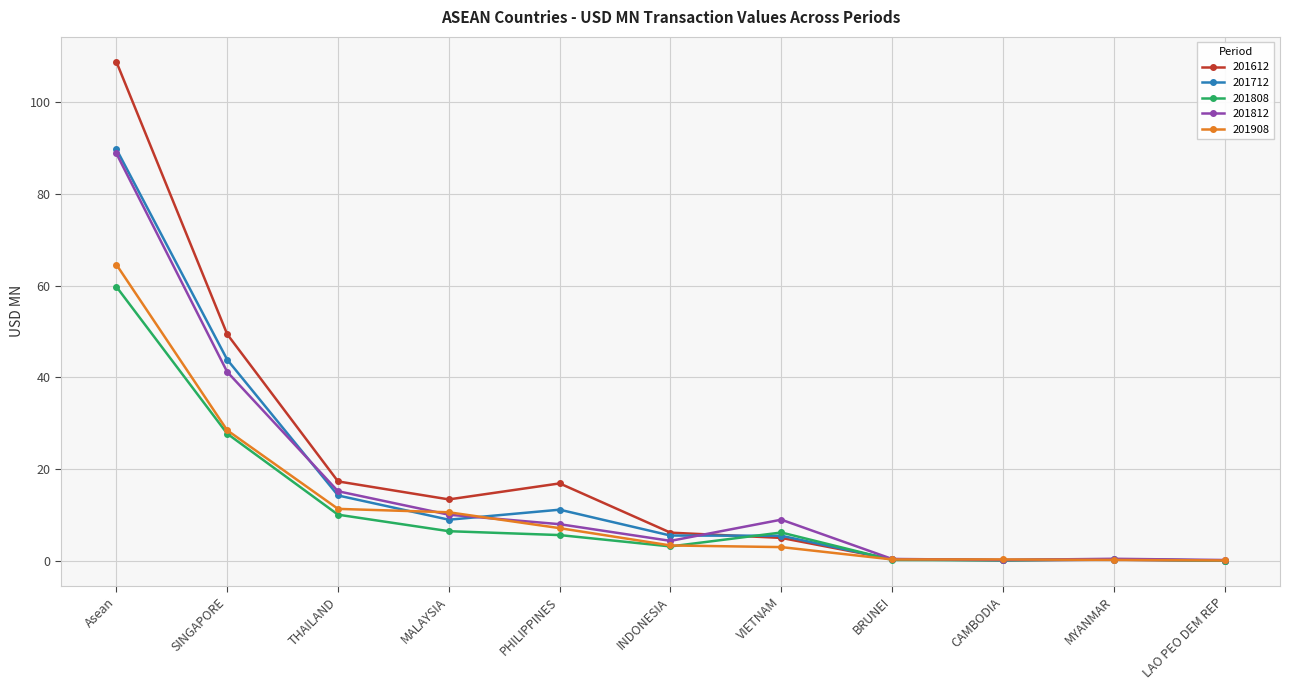

What is the approximate value of 201808 at SINGAPORE?

27.7